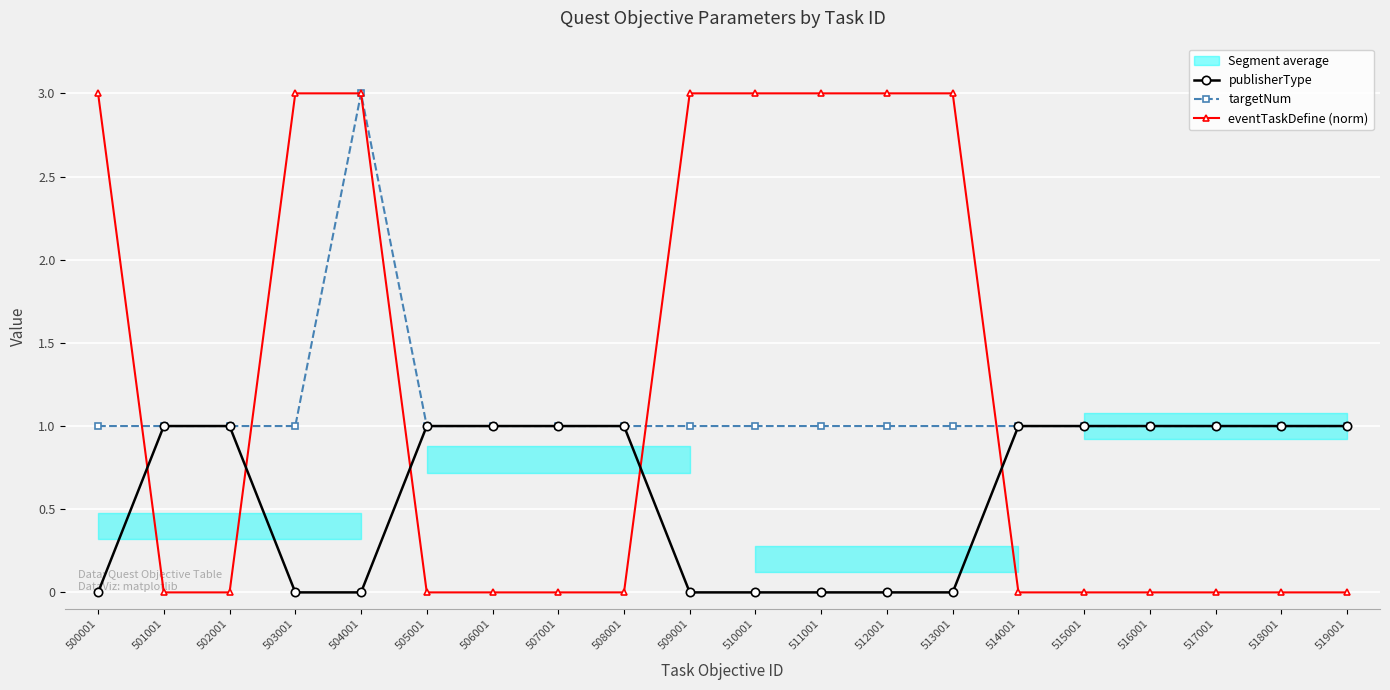

Which series has the largest total across all categories?

eventTaskDefine (norm)